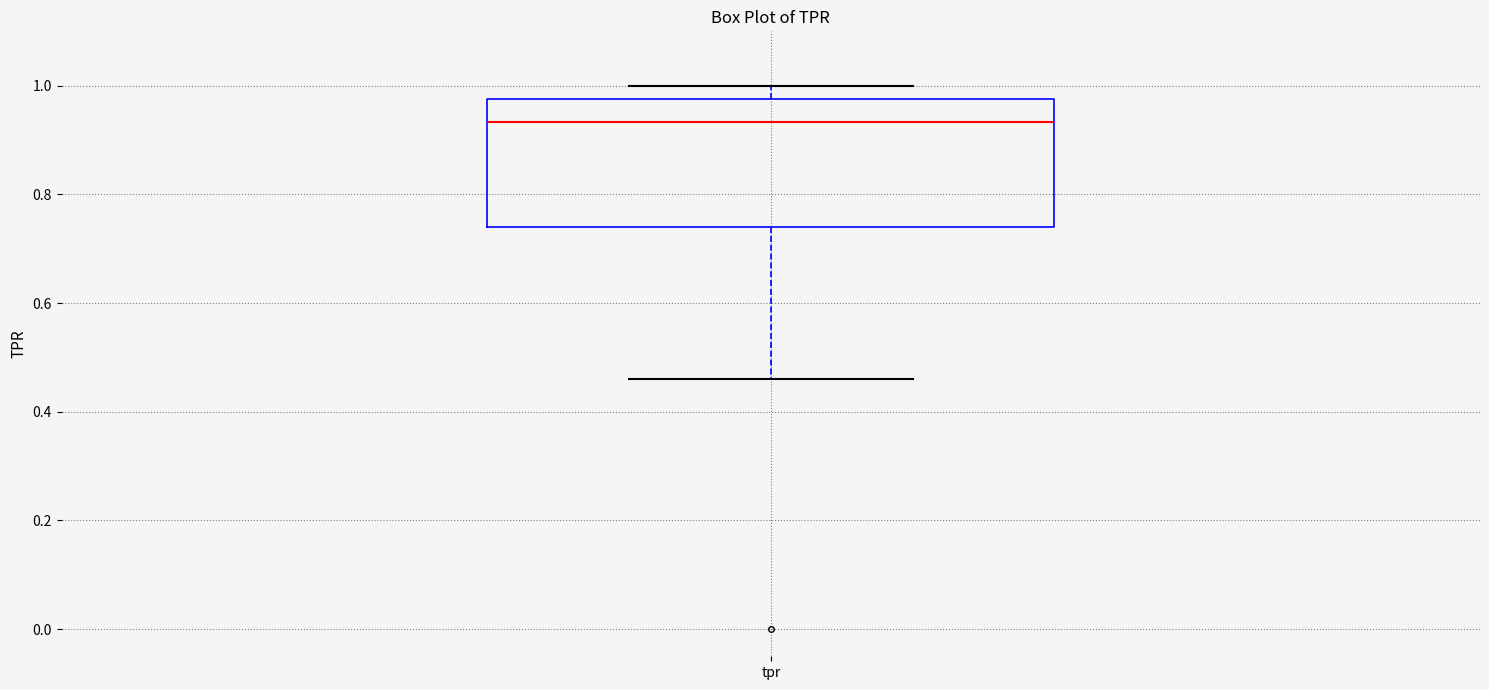

Where does the lower whisker of the box for tpr end on the y-axis? The values are not printed on the chart, so give them approximately, as read against the axis.

0.46